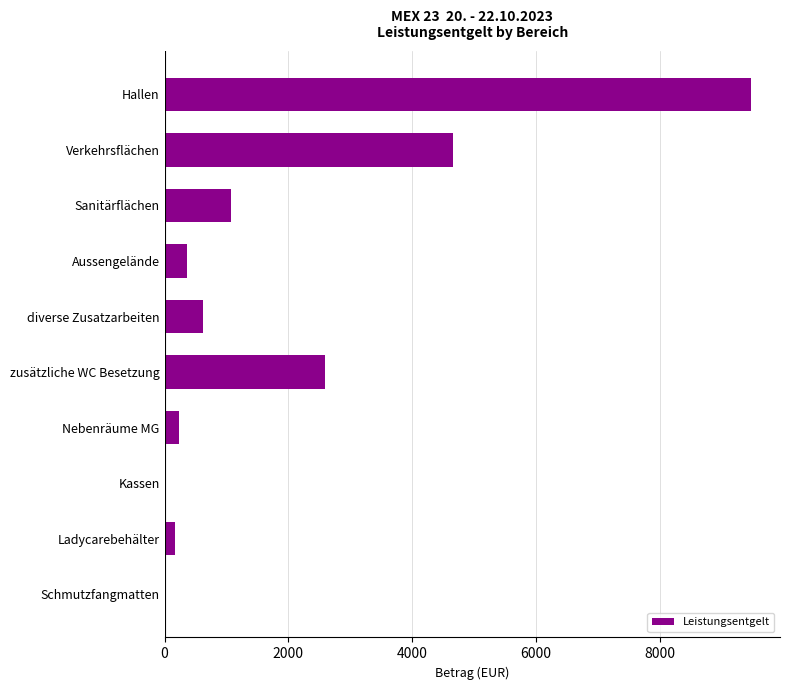

The chart shows a value of 1412.8 at zusätzliche WC Besetzung. True or false?

False